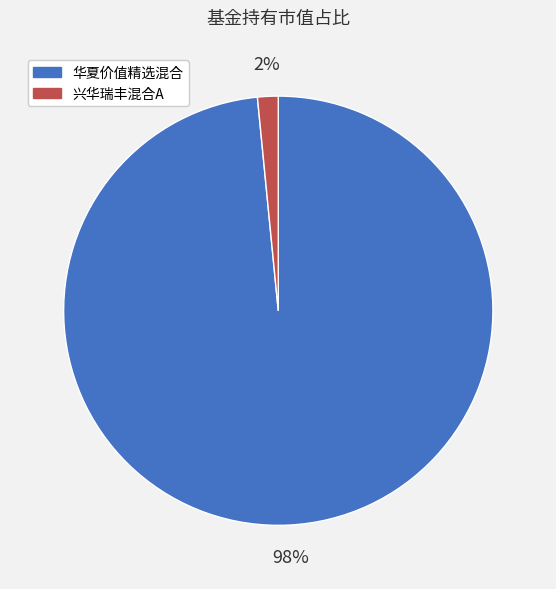

To the nearest percent, what is the average slice percentage?

50%